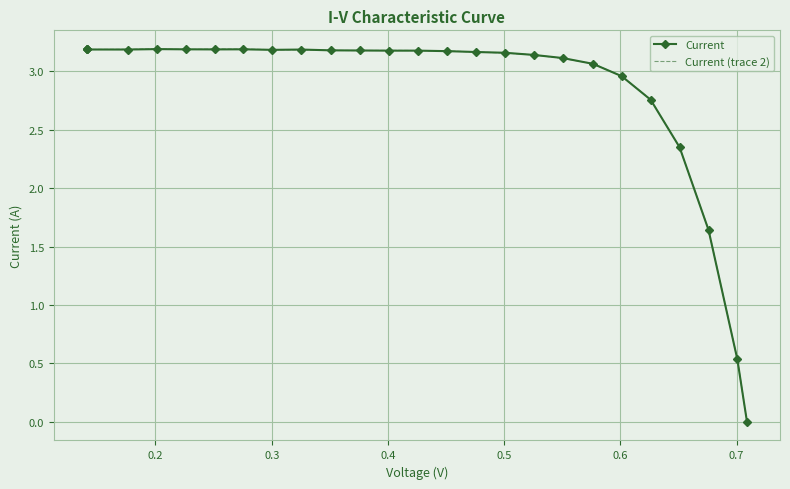

What is the value of the Current point at the 15th from the left?

3.2